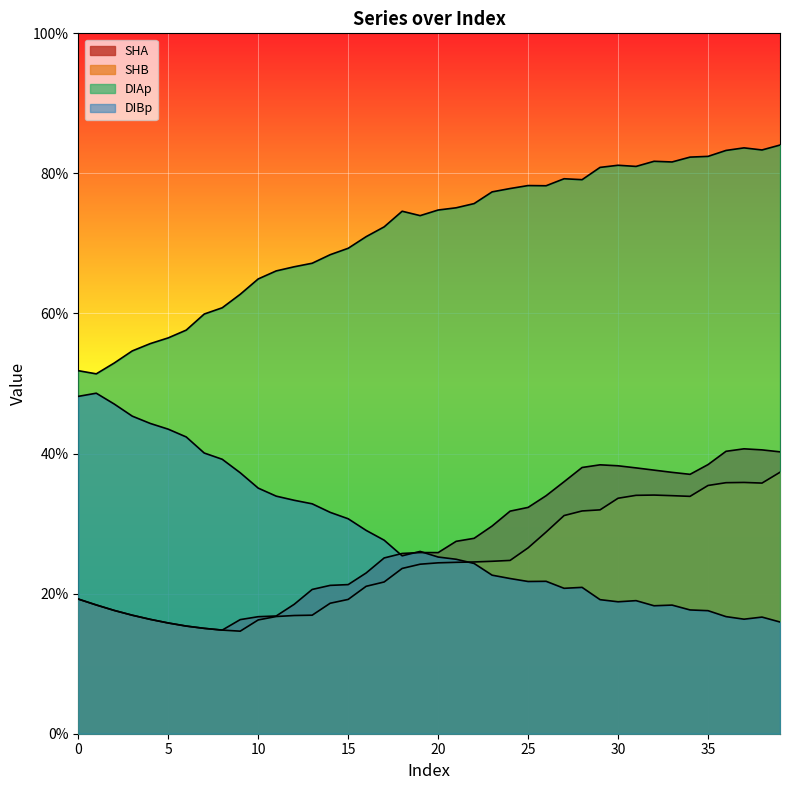

Between 4 and 19, which is larger?

19